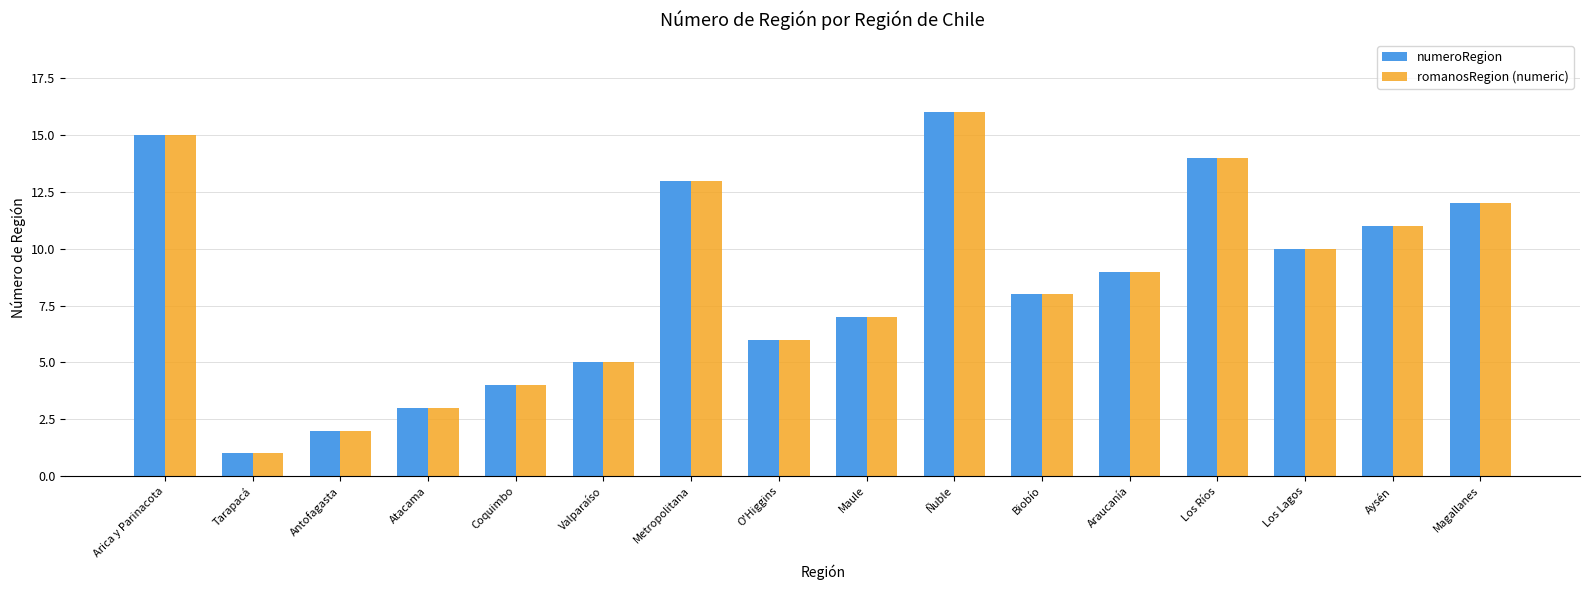

What is the minimum value shown in the chart?

1